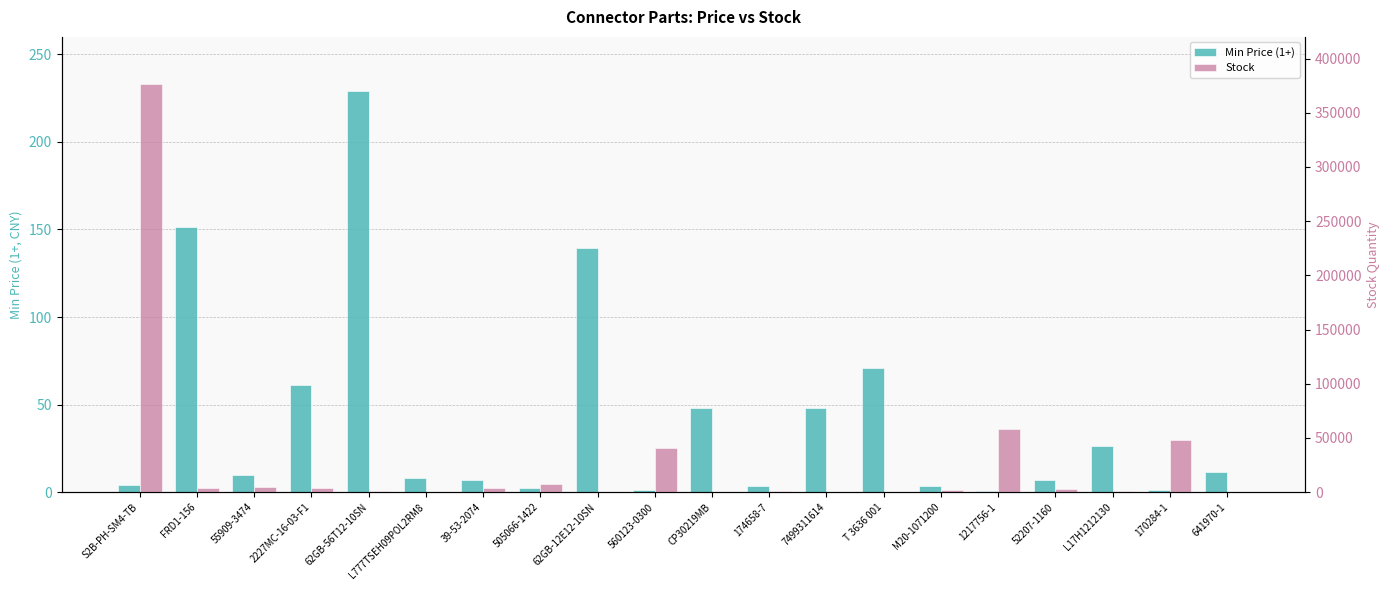

How many bars are there in each group?

2